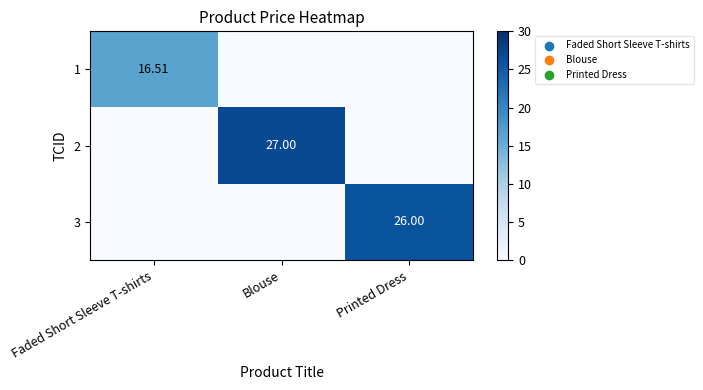

Which category has the highest value across all series?

Blouse